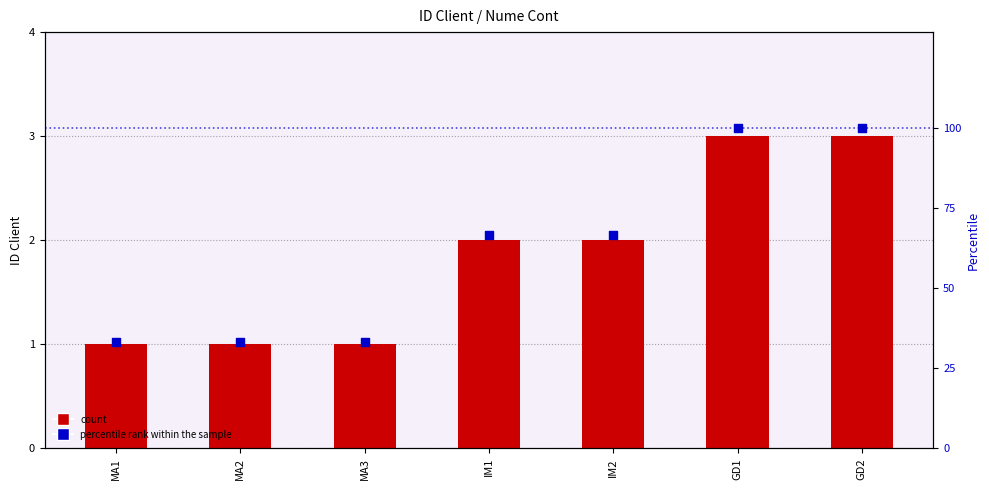

Which series reaches the minimum Y coordinate?

count